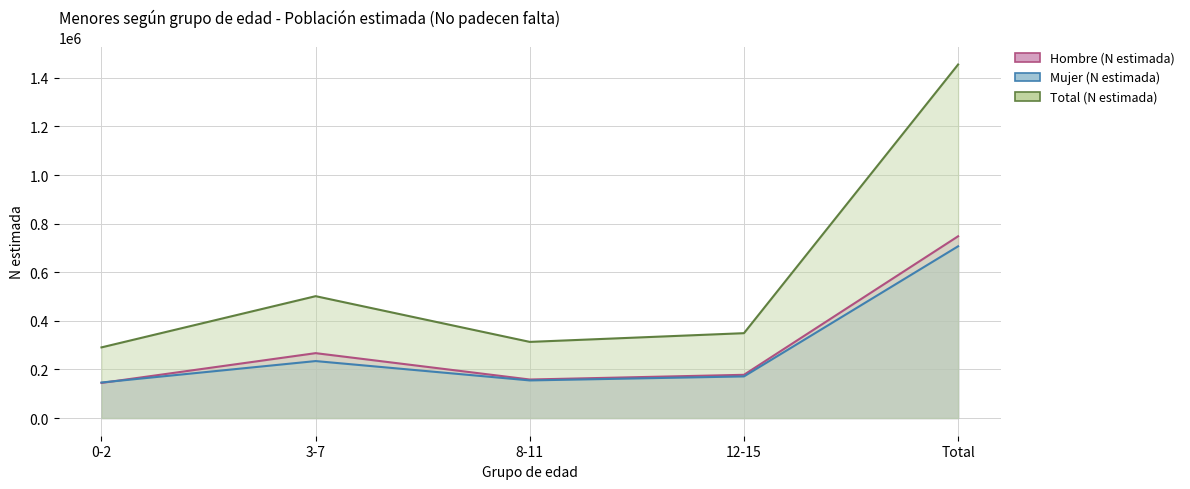

What is the difference between the maximum and minimum values in the Hombre (N estimada) series?

603629